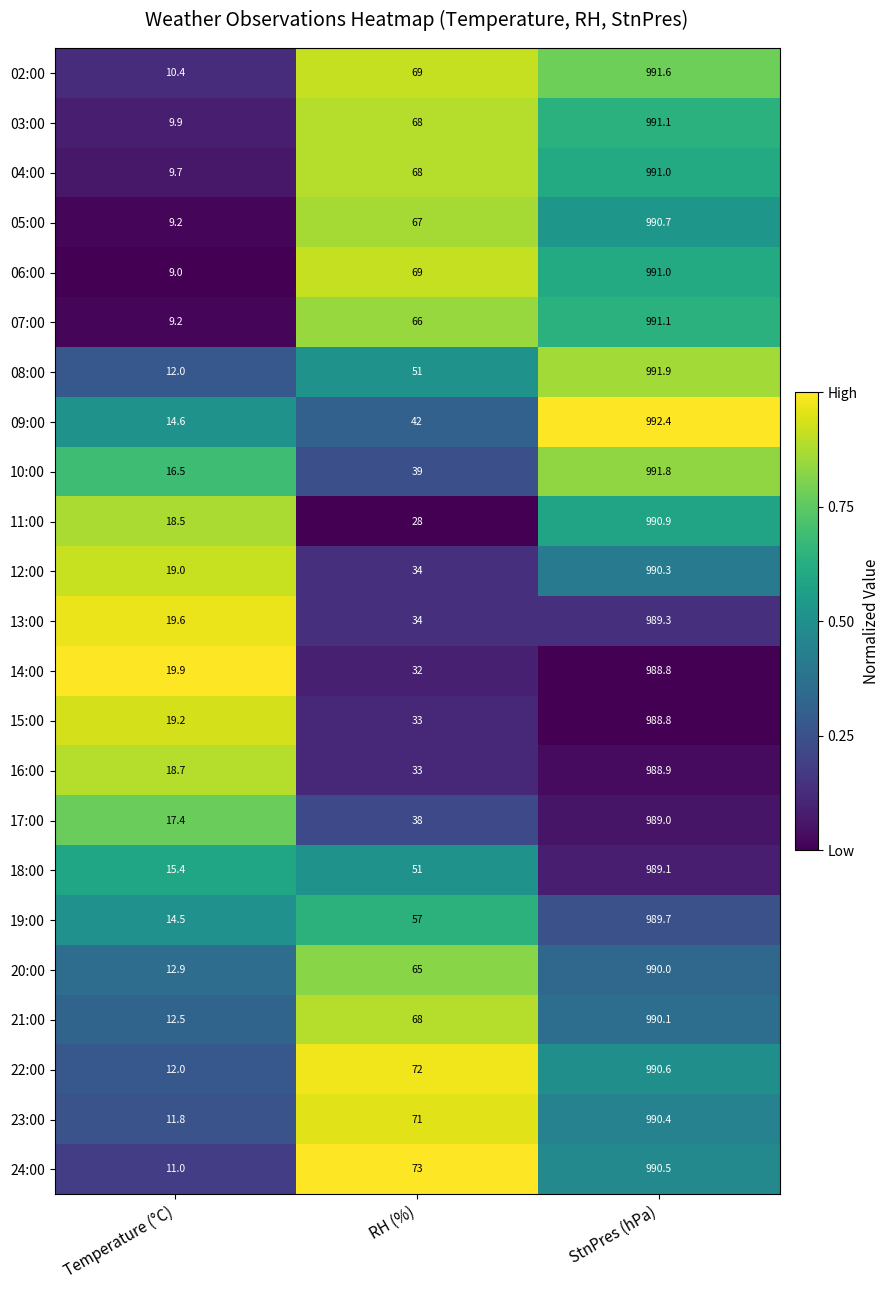

Read the 06:00 value at RH (%).

69.0